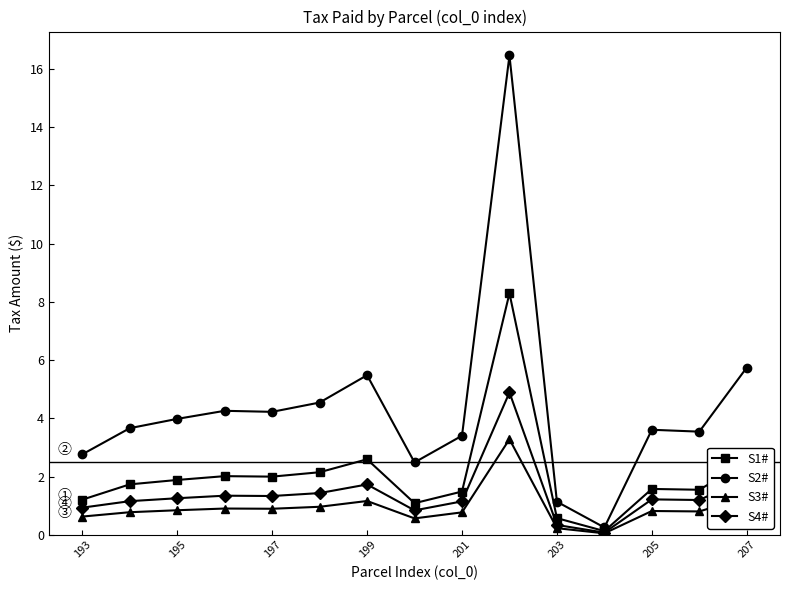

What is the greatest value displayed?

16.5